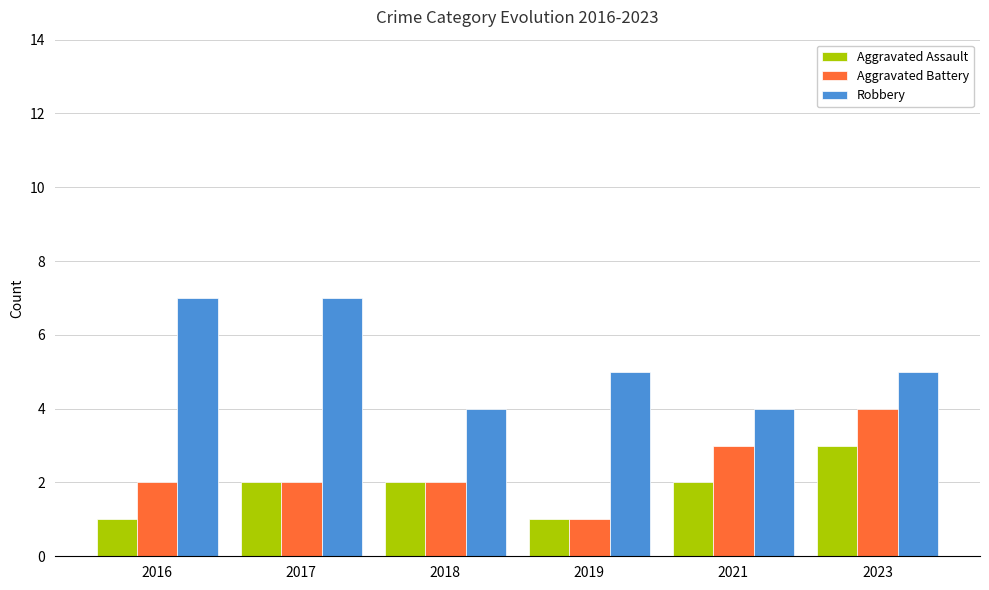

What is the greatest value displayed?

7